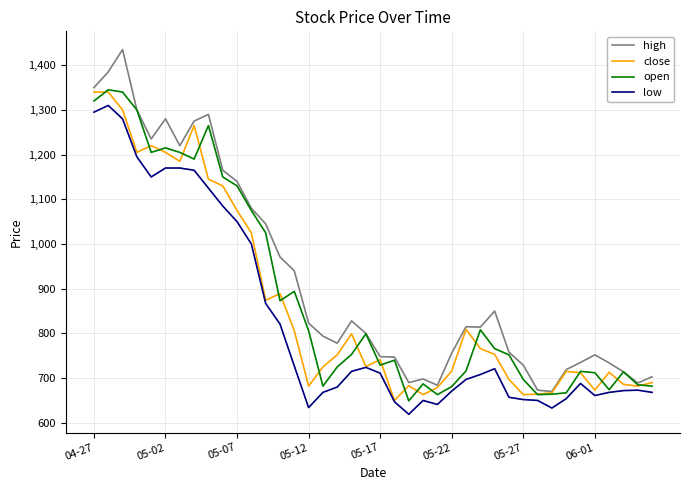

Which series has the widest spread of values?

high